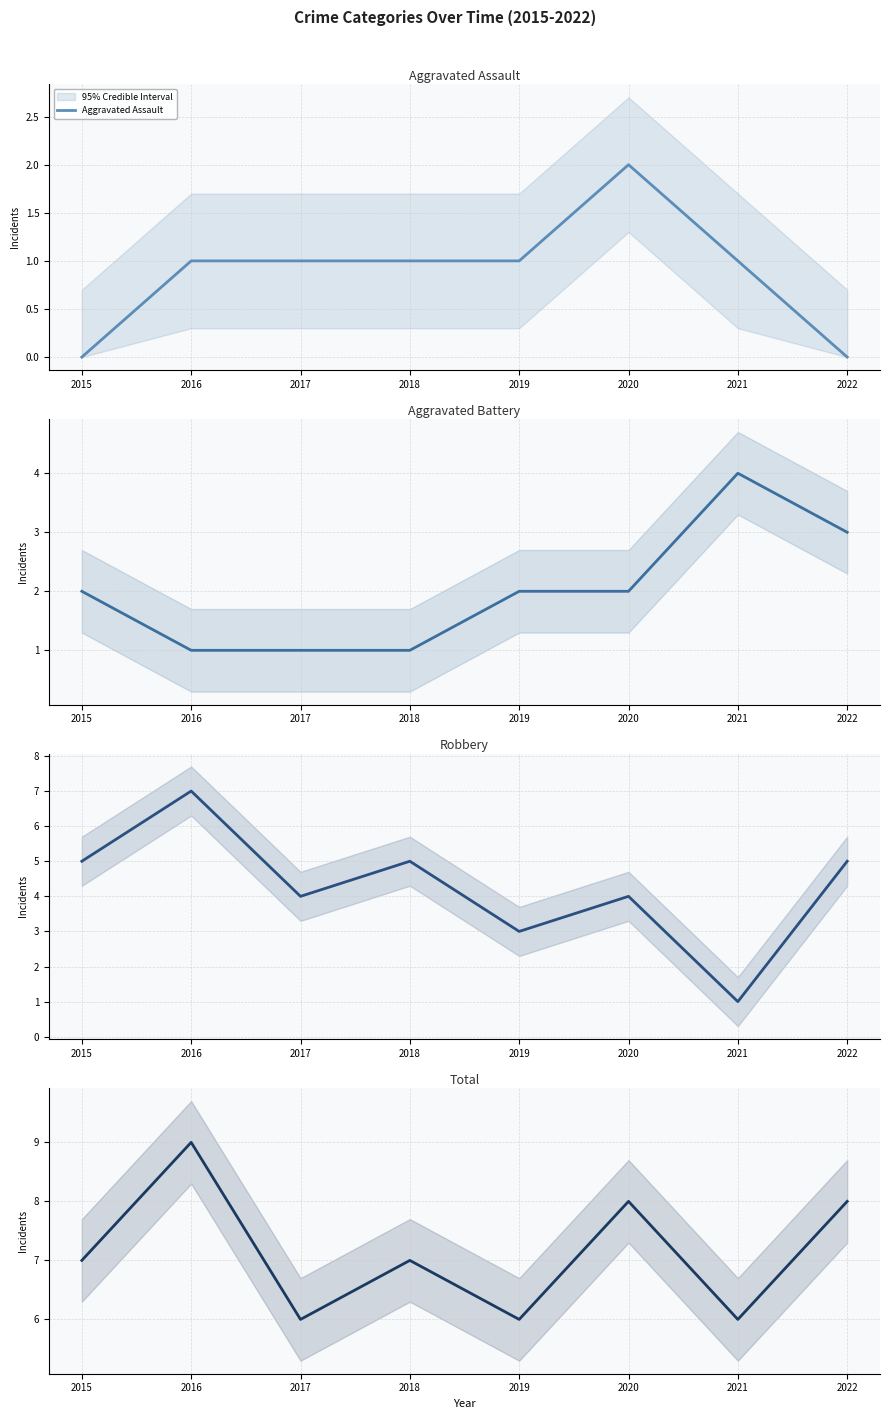

At which category does Total reach its first local peak?

2016